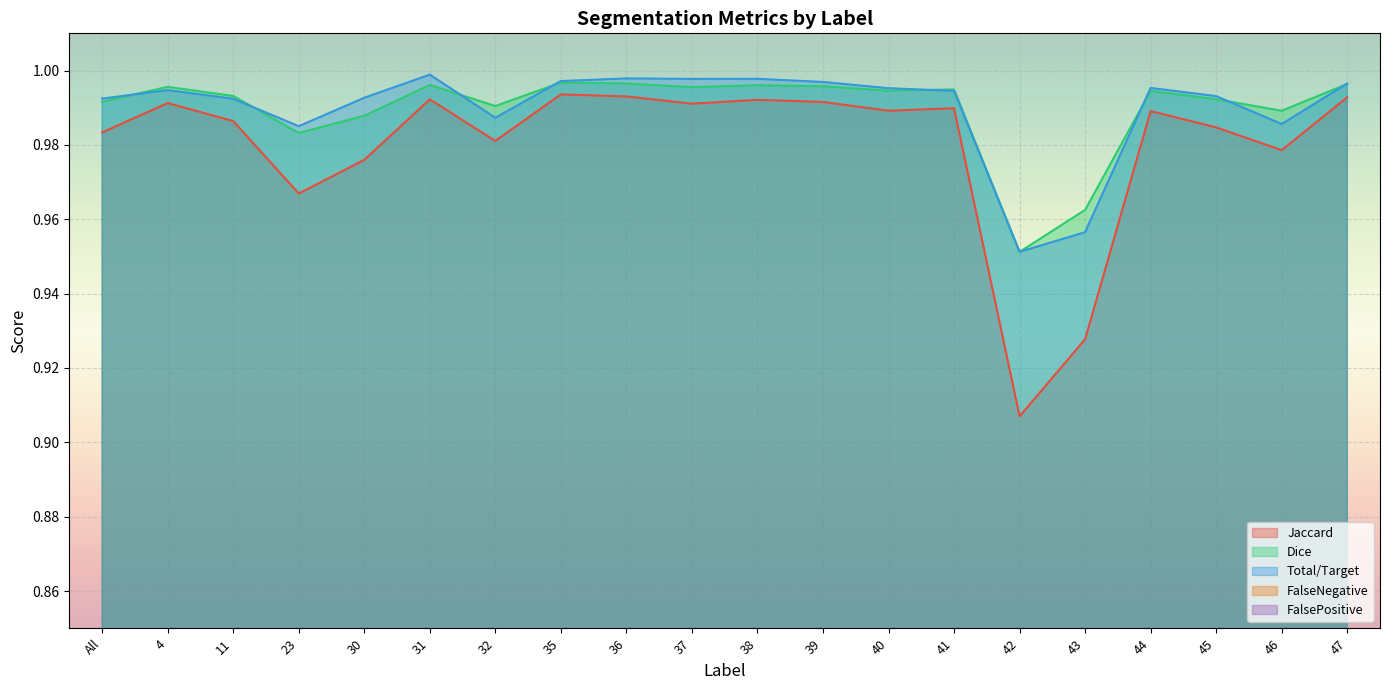

What is the label of the 5th point from the left?

30